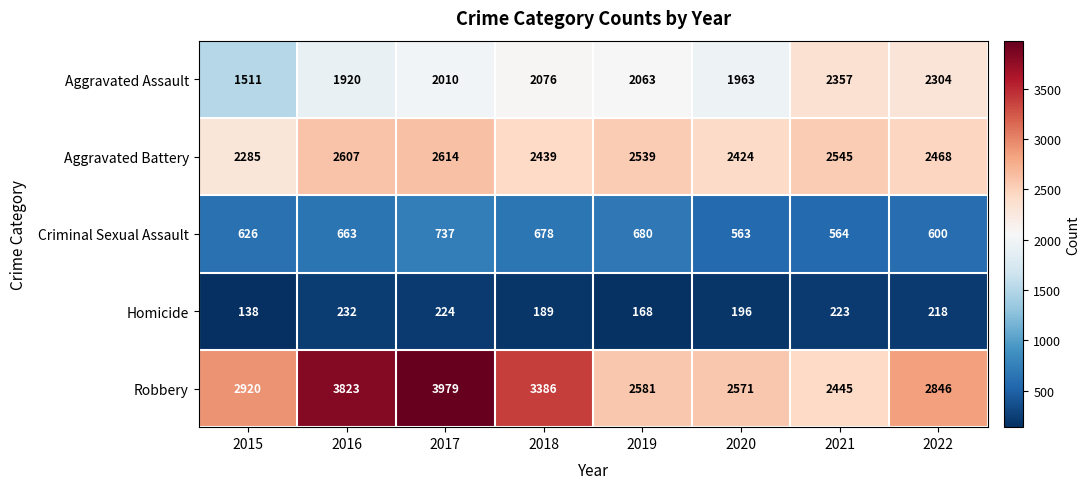

What is the total value across all series at 2022?

8436